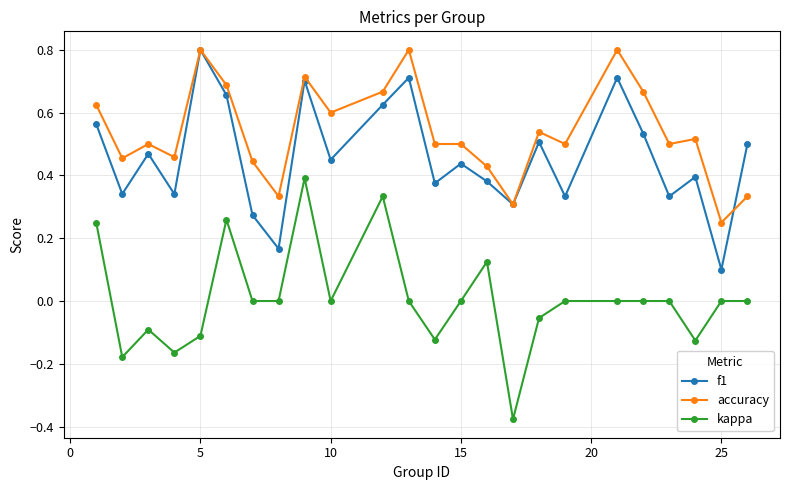

True or false: f1 has more than 0 points higher than both neighbors.

True